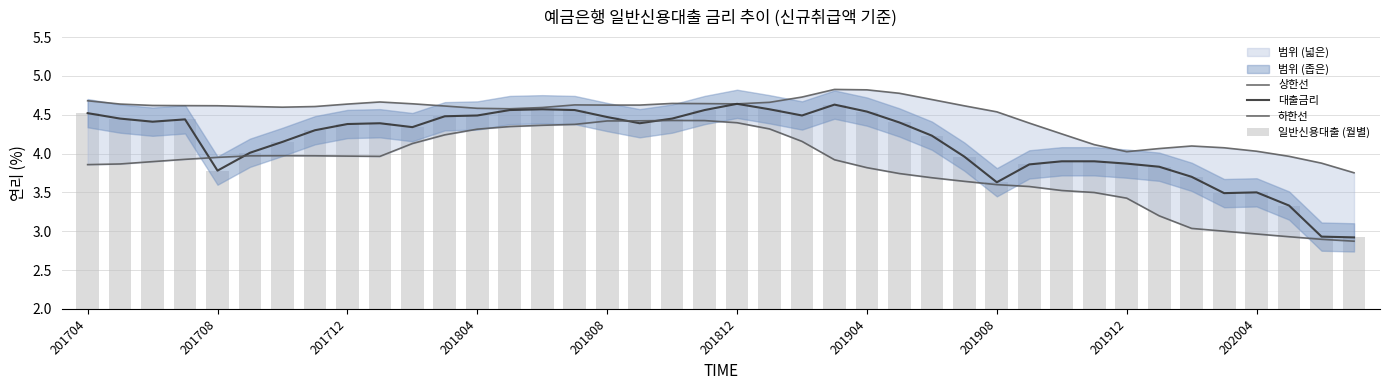

The value of 대출금리 at 201912 is 6.2. True or false?

False